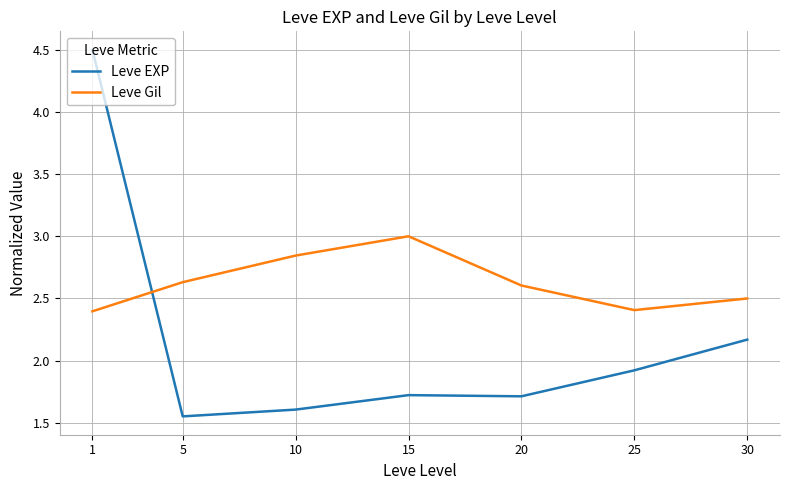

Where is the first local maximum for Leve EXP?

15